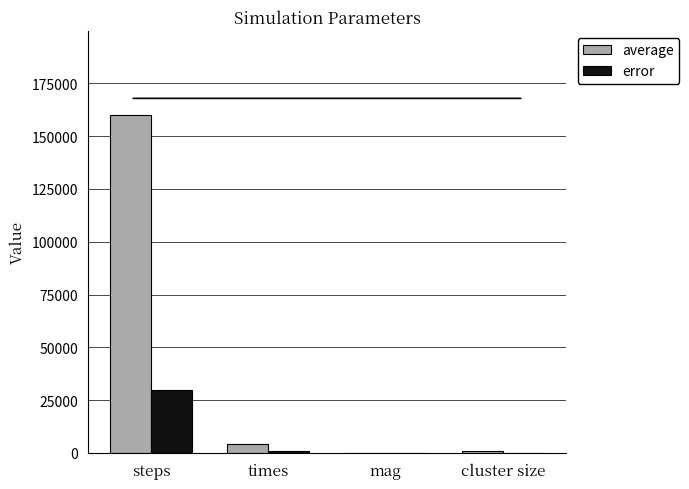

The error series shows 0.0 at mag. True or false?

True